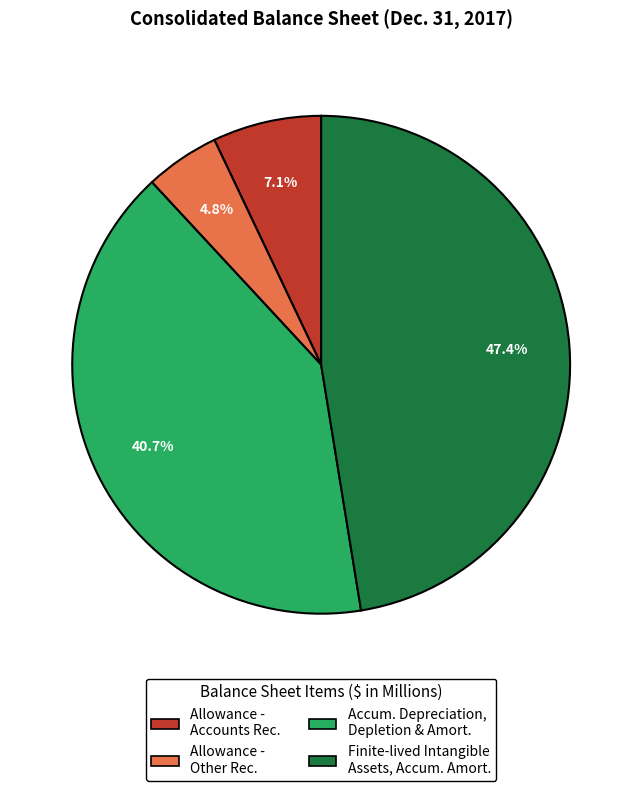

Does any single category account for the majority?

No